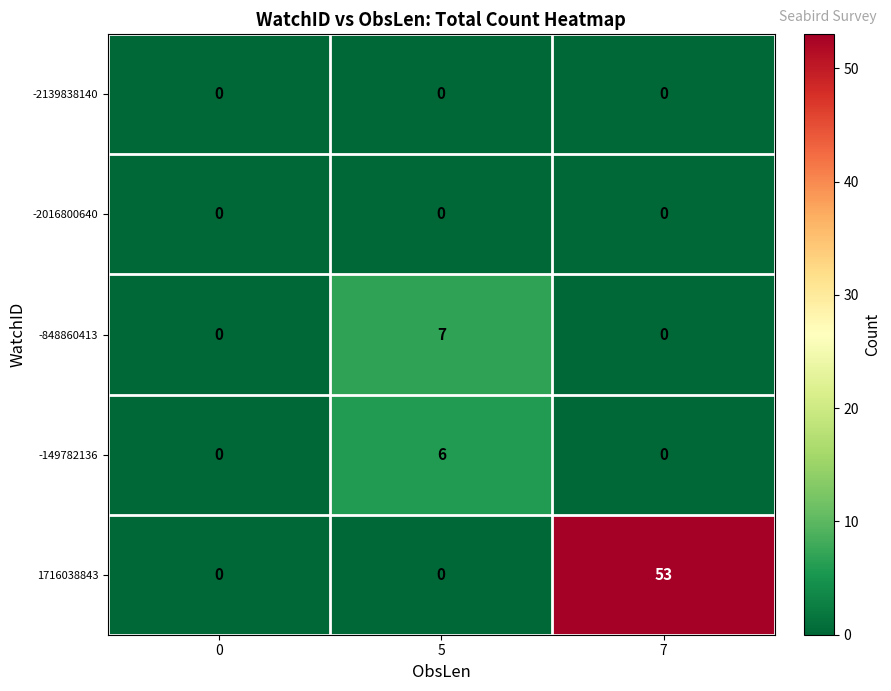

At which category is the sum across all series the highest?

7